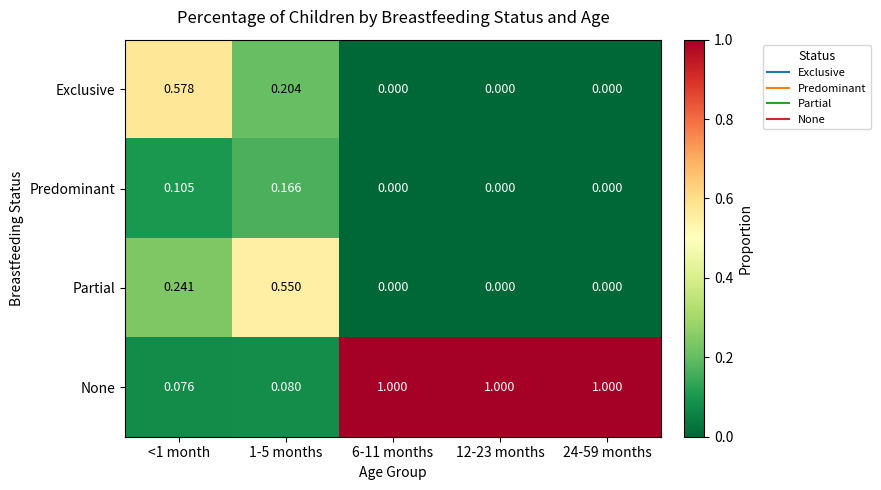

Which series has the widest spread of values?

None